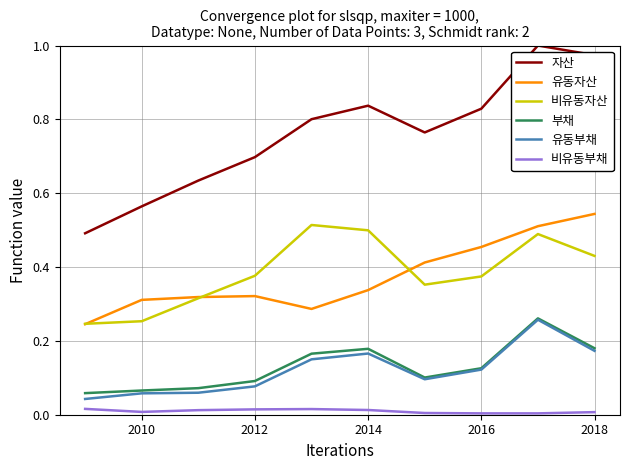

Which series has the largest total across all categories?

자산